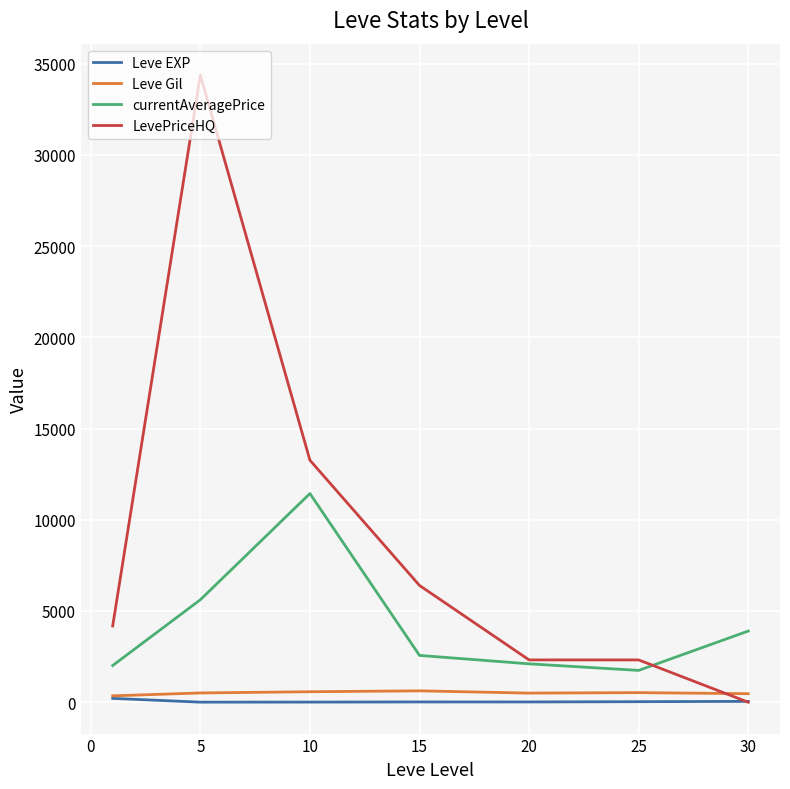

True or false: currentAveragePrice and Leve EXP cross at least once.

False